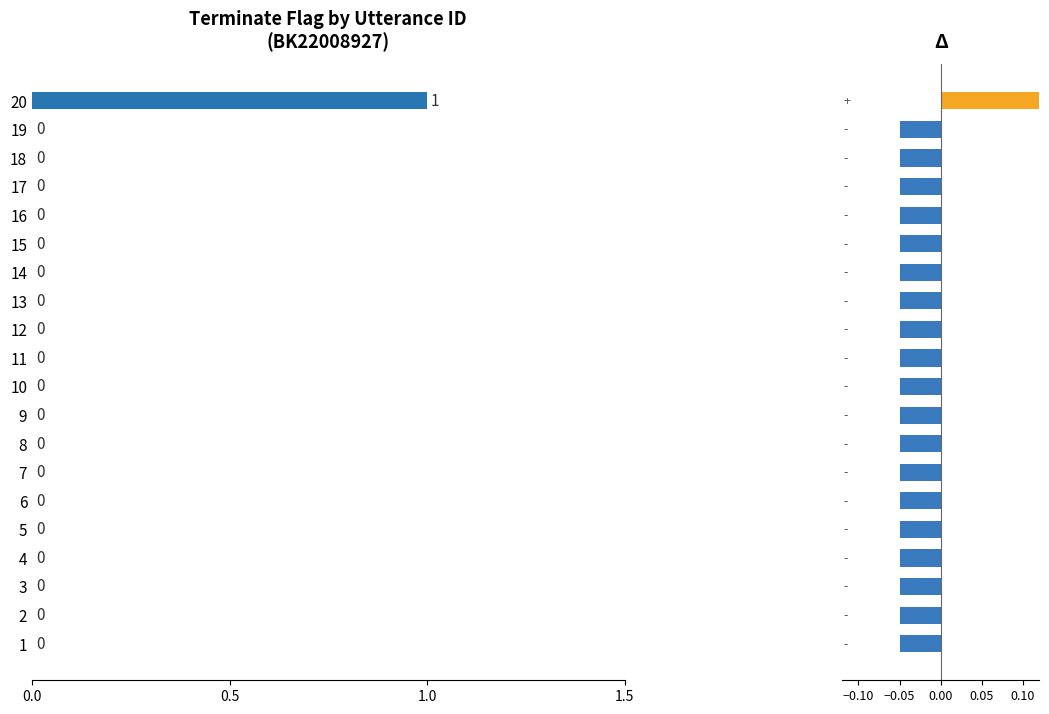

At 6, list the series in order from largest to smallest.

terminate, Δ terminate